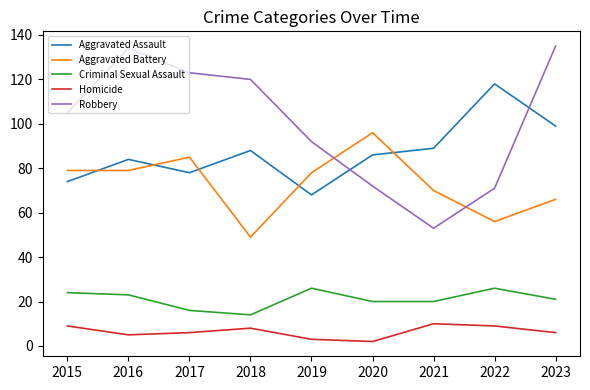

Which series has the largest total across all categories?

Robbery